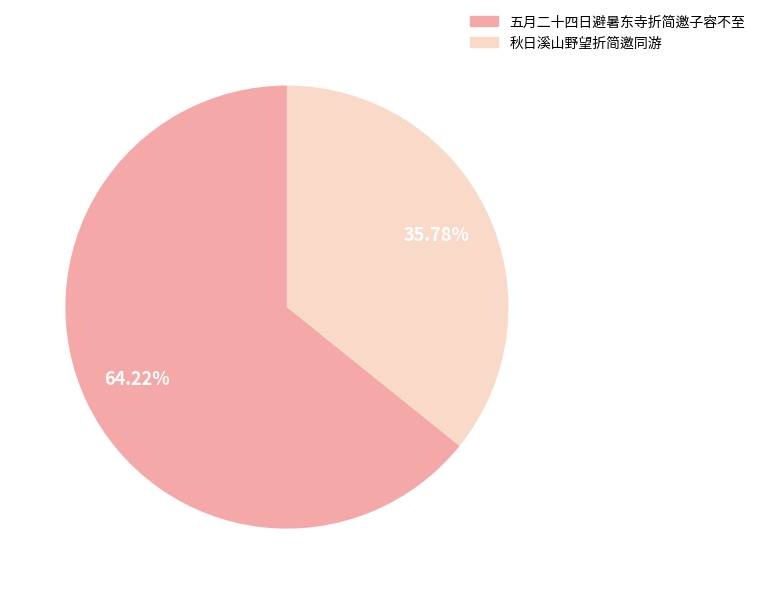

Rank the categories by value from lowest to highest.

秋日溪山野望折简邀同游, 五月二十四日避暑东寺折简邀子容不至